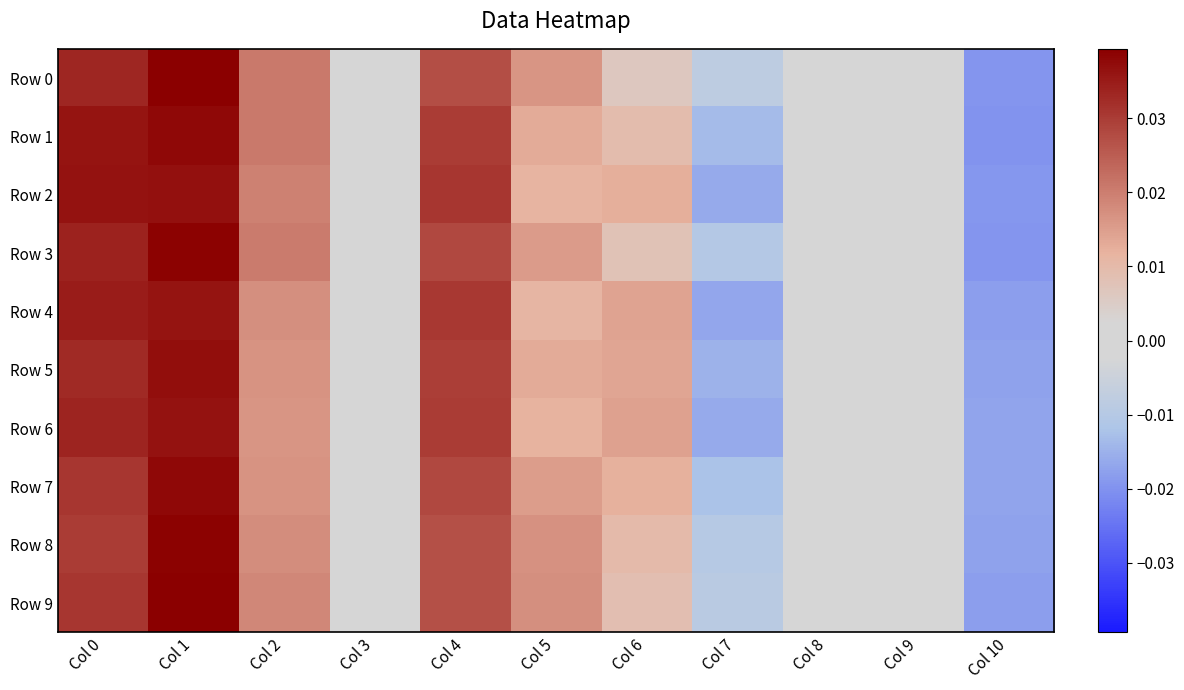

Which label corresponds to the smallest value in the chart?

Col 10